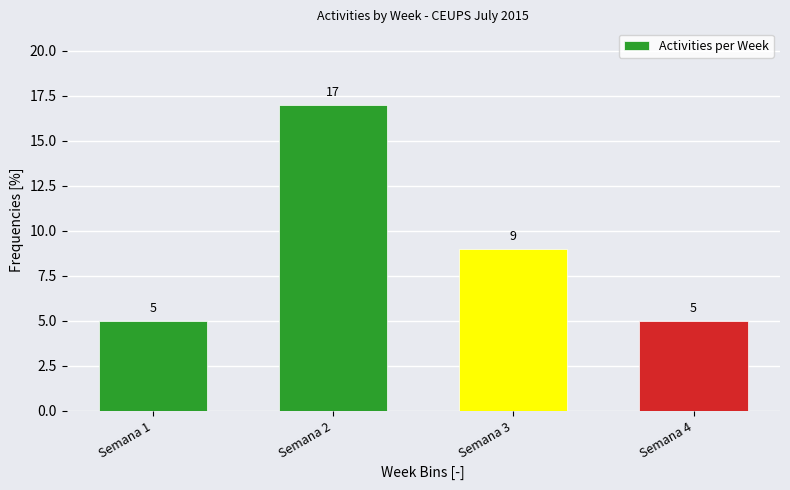

Reading left to right, list all the values displayed in this chart.

5	17	9	5